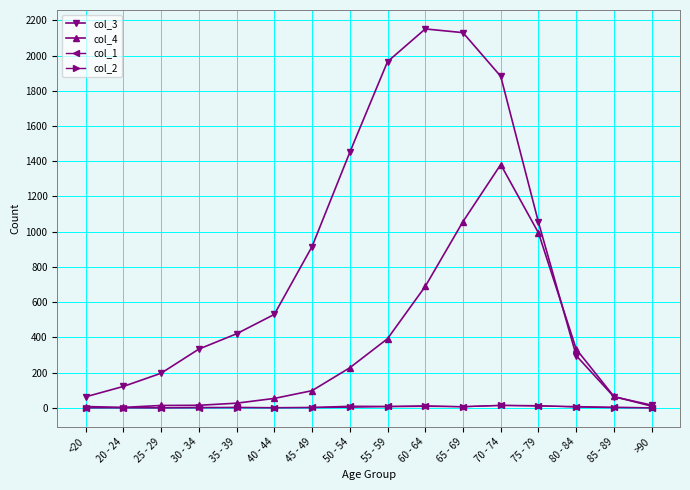

True or false: col_1 has more than 0 points higher than both neighbors.

True